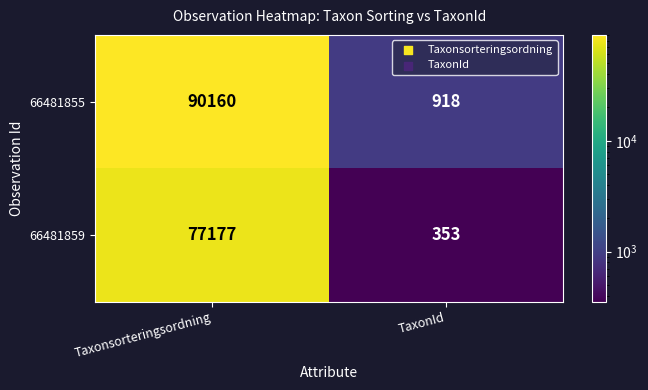

What is the sum of the 66481855 values at Taxonsorteringsordning and TaxonId?

91078